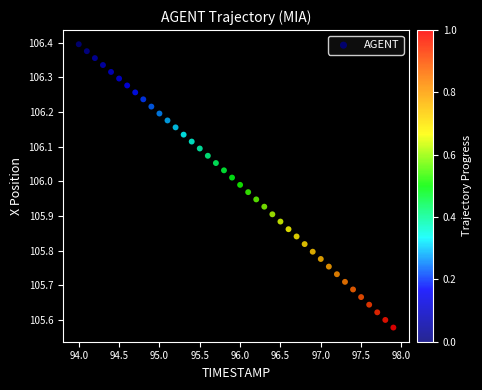

What is the range of X values (max minus min)?

3.9